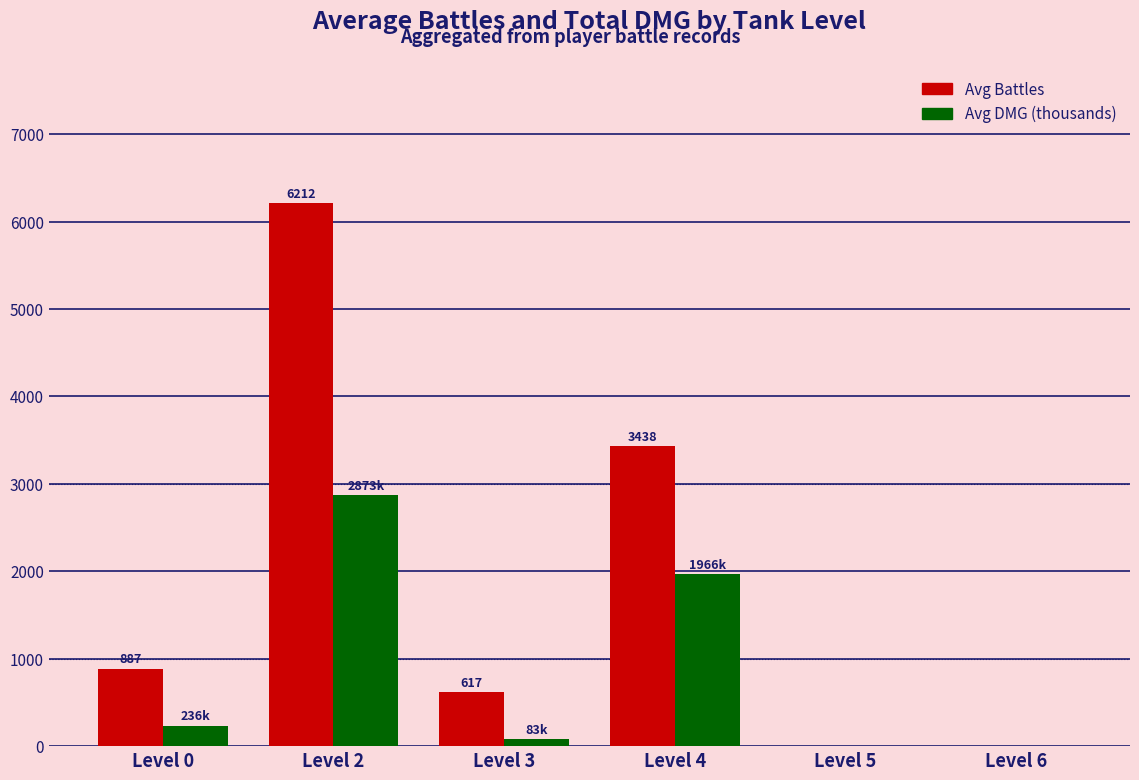

Reading right to left, list all the values displayed in this chart.

Avg Battles: 0.0	0.0	3437.7	616.7	6212.0	887.2
Avg DMG (thousands): 0.0	0.0	1965.5	82.6	2873.1	236.0